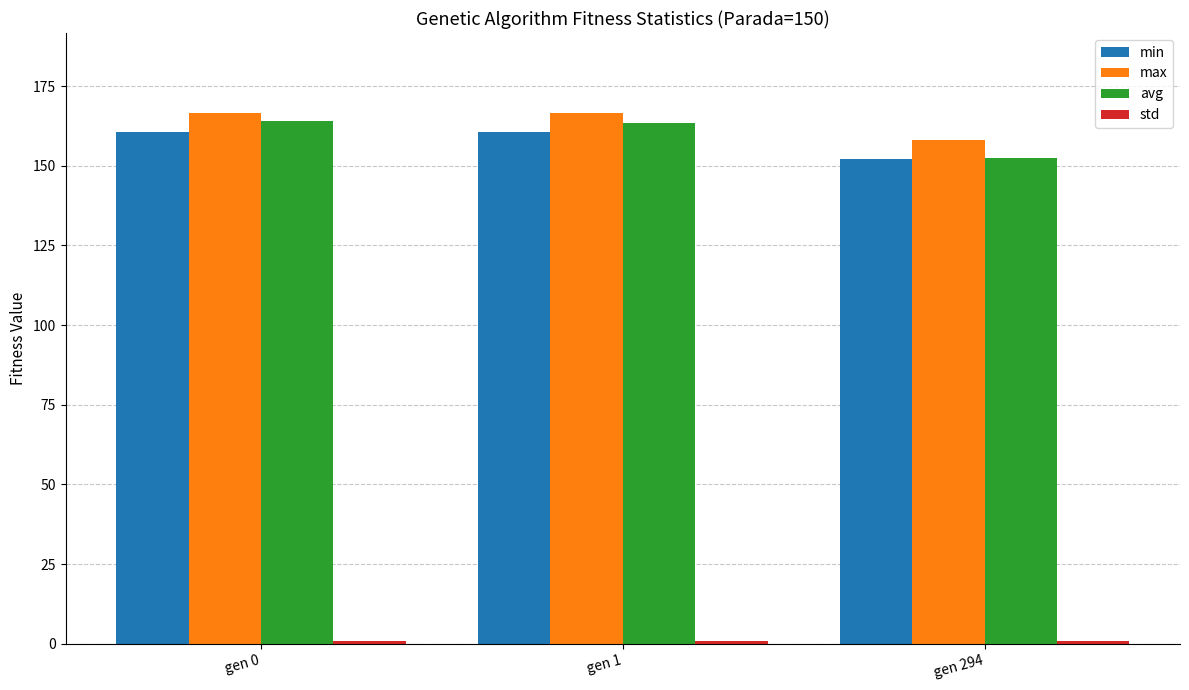

Is the value of avg at gen 0 greater than the value of max at gen 0?

No